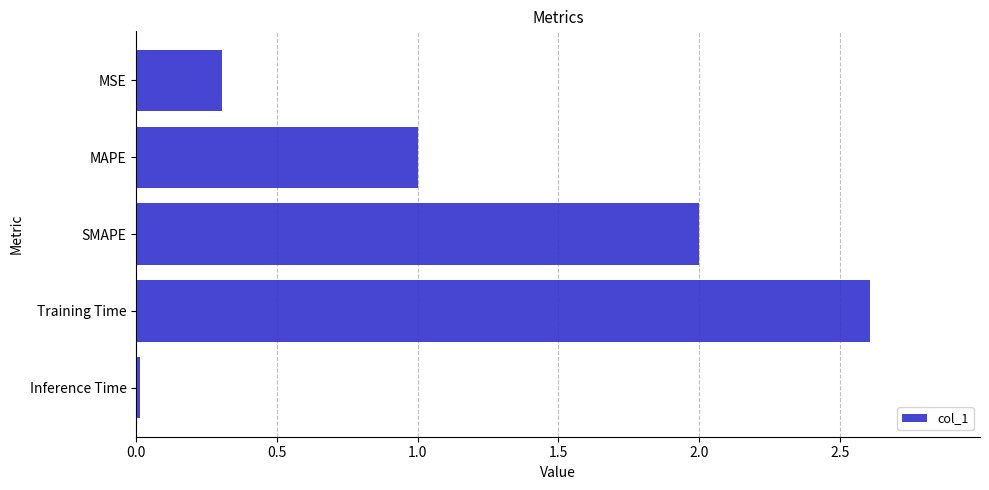

What value does the data have at Training Time?

2.6